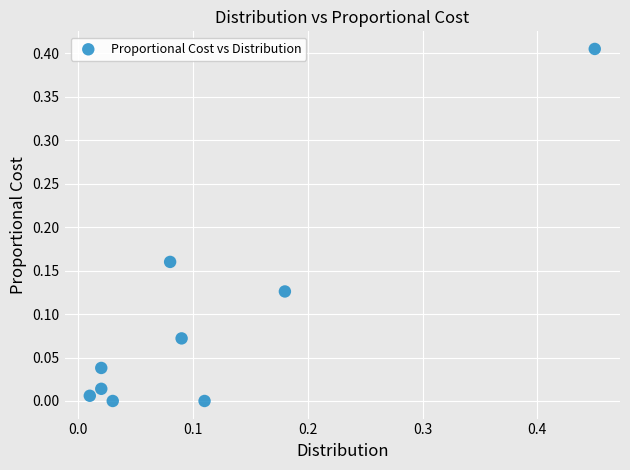

Count the number of points in this scatter plot.

9